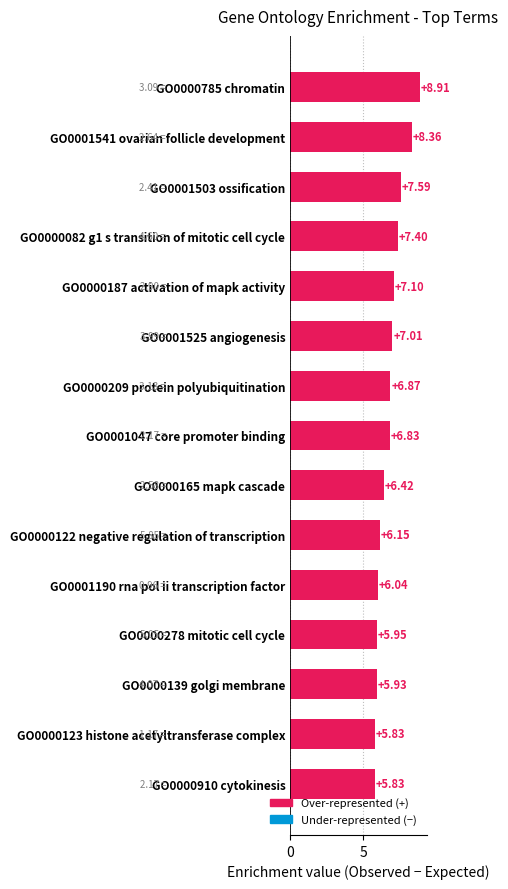

What is the ratio of the value at GO0000165 mapk cascade to the value at GO0000209 protein polyubiquitination?

0.9